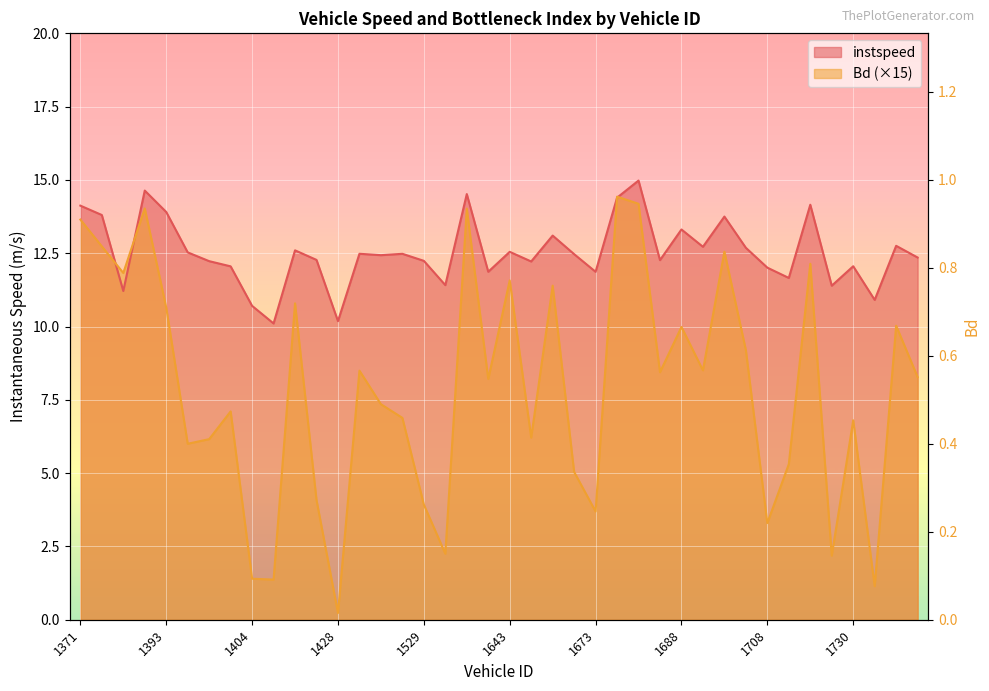

List the labels in order of Bd value, largest first.

1680, 1685, 1381, 1547, 1371, 1377, 1693, 1717, 1378, 1643, 1658, 1413, 1393, 3382, 1688, 1696, 1692, 1517, 1687, 3396, 1642, 1520, 1400, 1528, 1730, 1644, 1399, 1394, 1711, 1666, 1418, 1529, 1673, 1708, 1546, 1728, 1404, 1412, 1732, 1428